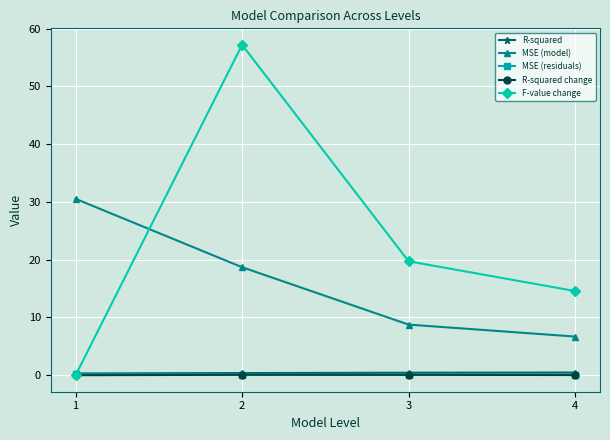

Read the R-squared change value at 3.

0.1